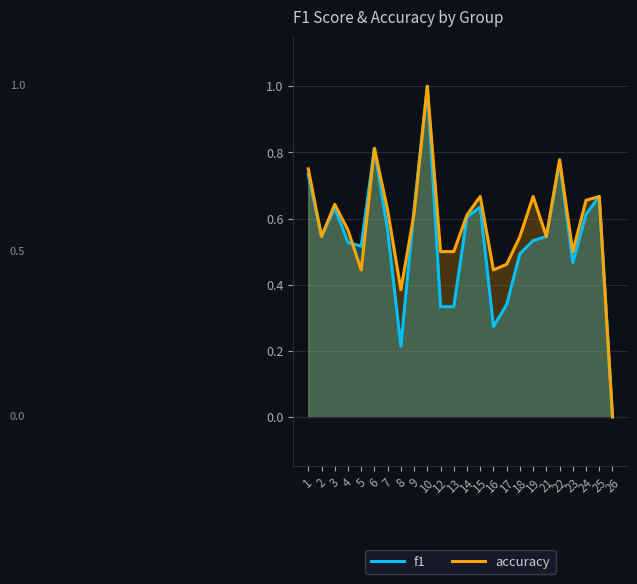

What is the difference between the maximum and minimum values in the accuracy series?

1.0